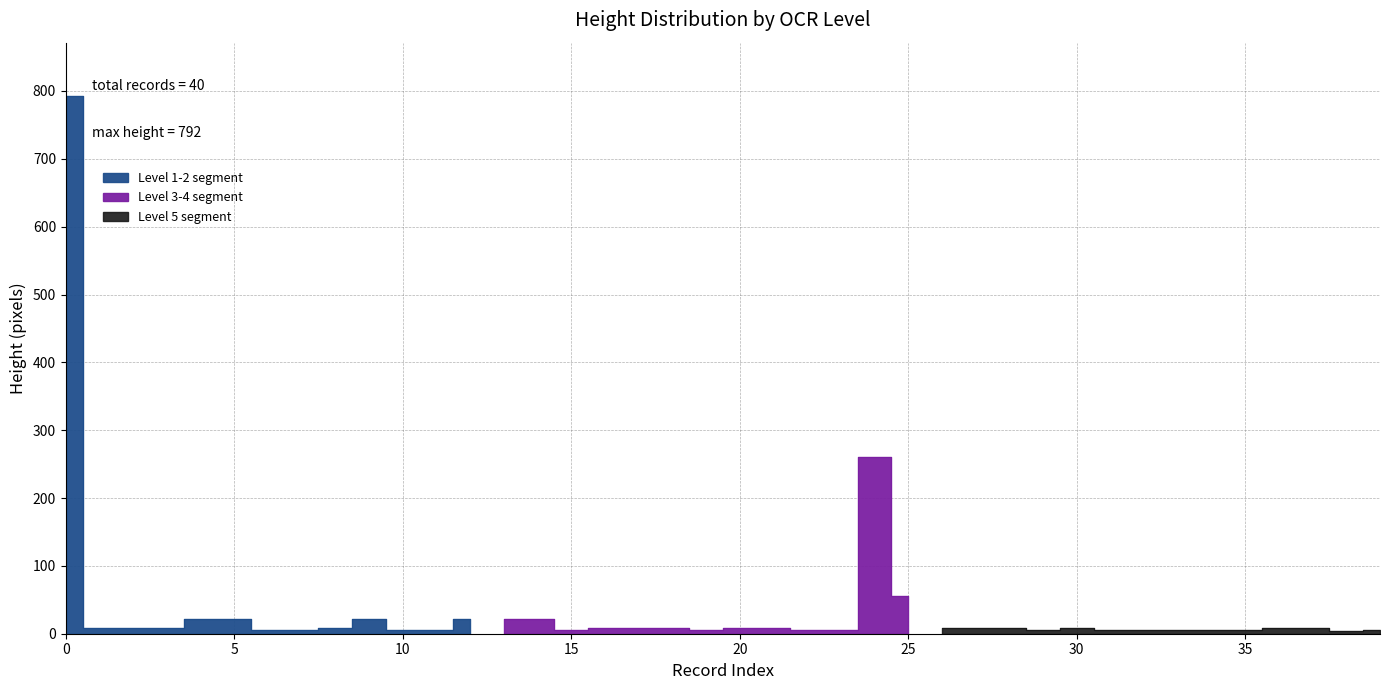

Where is the first local maximum?

5